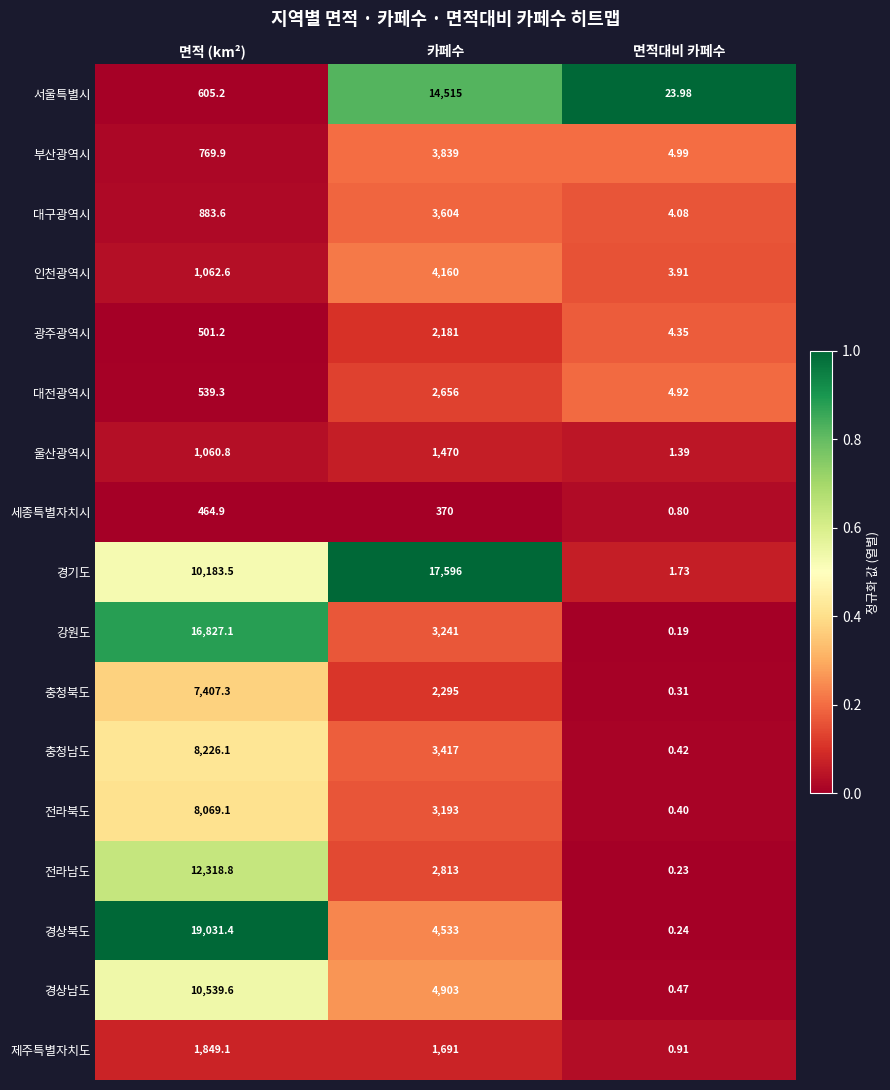

Which series changed the most between 카페수 and 면적대비 카페수?

경기도